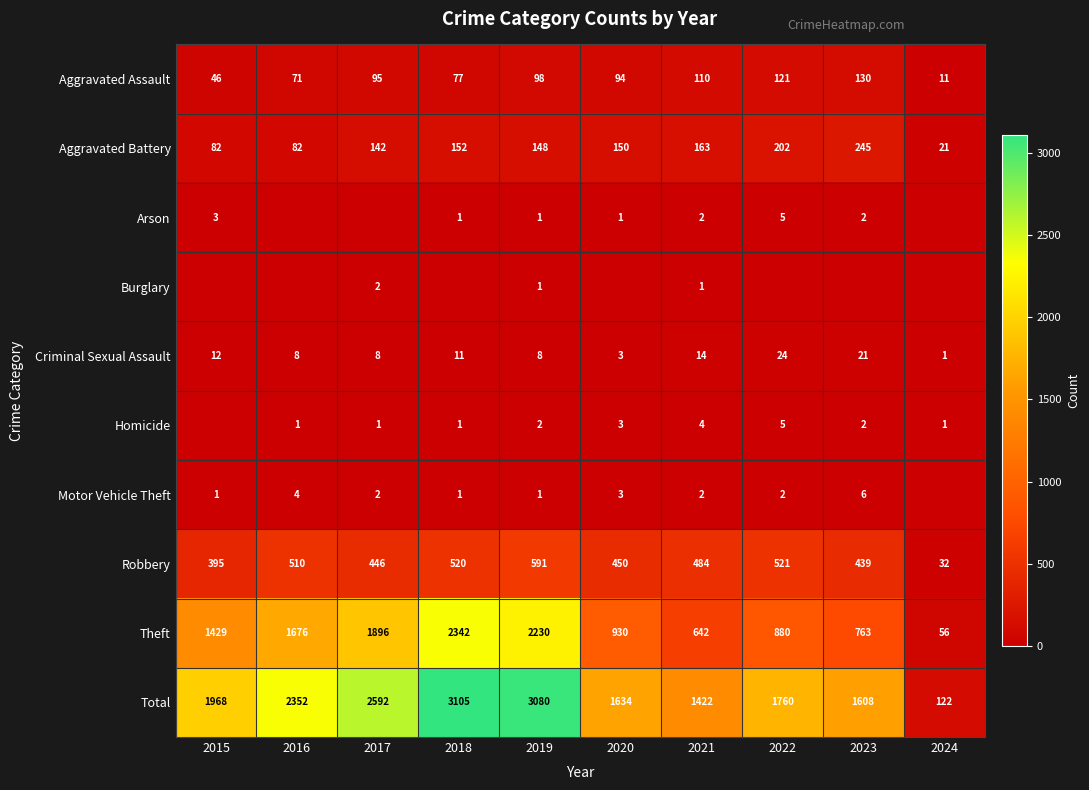

How many data points in Theft are less than 1429?

5